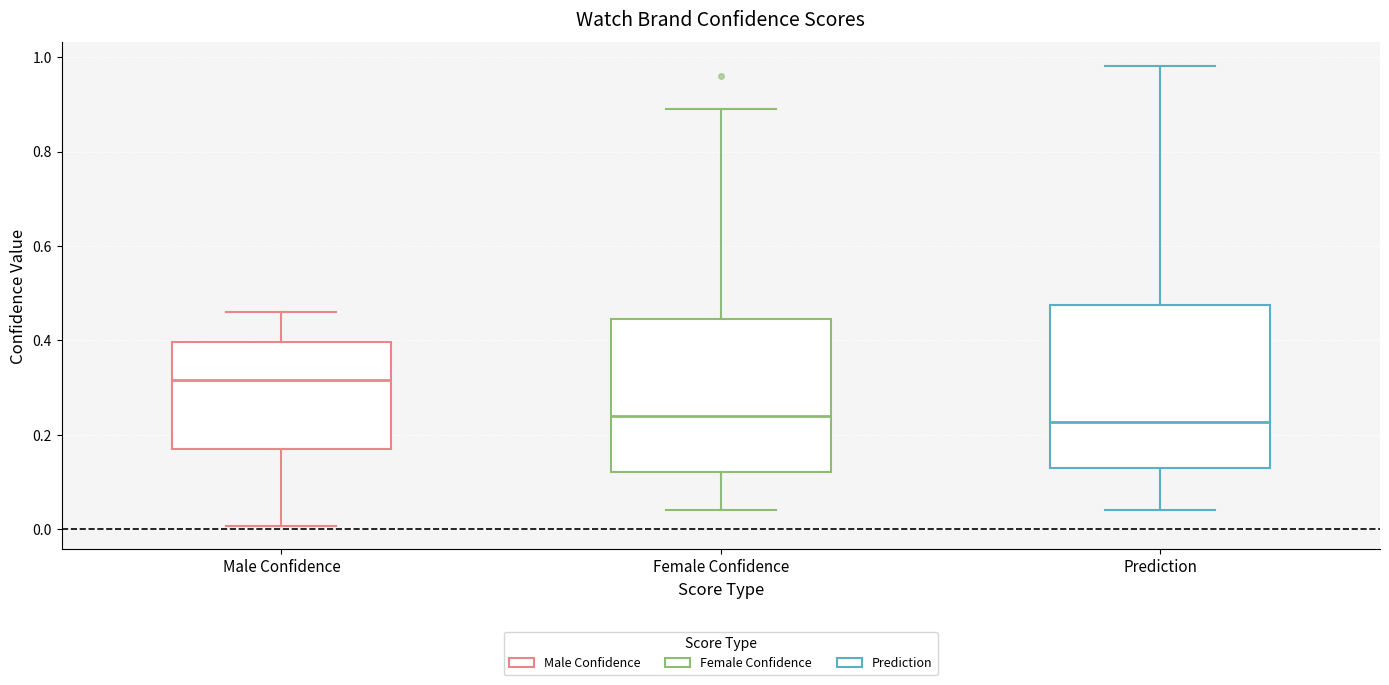

Reading left to right, transcribe this box plot: for each box, give where its median line is, the range the box spans, and where its two whiskers end, as read against the y-axis. The values are not printed on the chart, so give them approximately, as read against the axis.

Male Confidence: median 0.32, box 0.16 to 0.40, whiskers 0.00 to 0.46
Female Confidence: median 0.24, box 0.12 to 0.44, whiskers 0.04 to 0.90
Prediction: median 0.22, box 0.14 to 0.48, whiskers 0.04 to 0.98